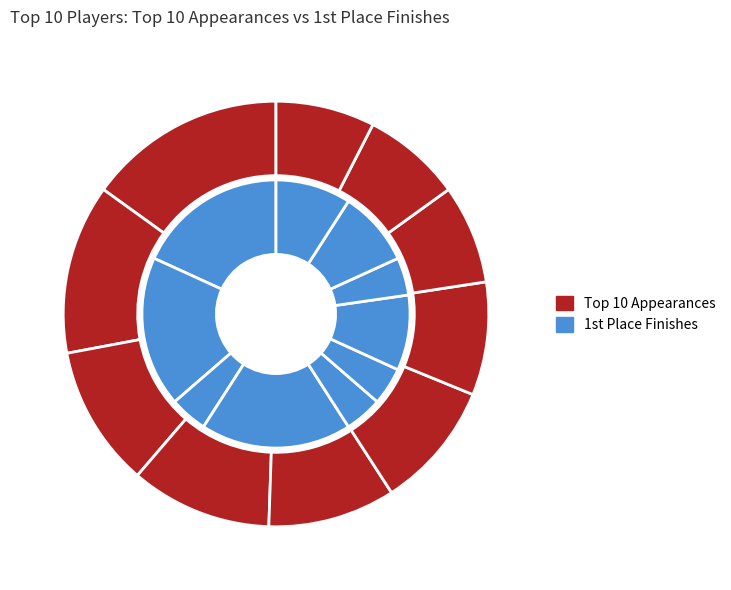

Rank the series by their maximum value, from lowest to highest.

1st Place Finishes, Top 10 Appearances